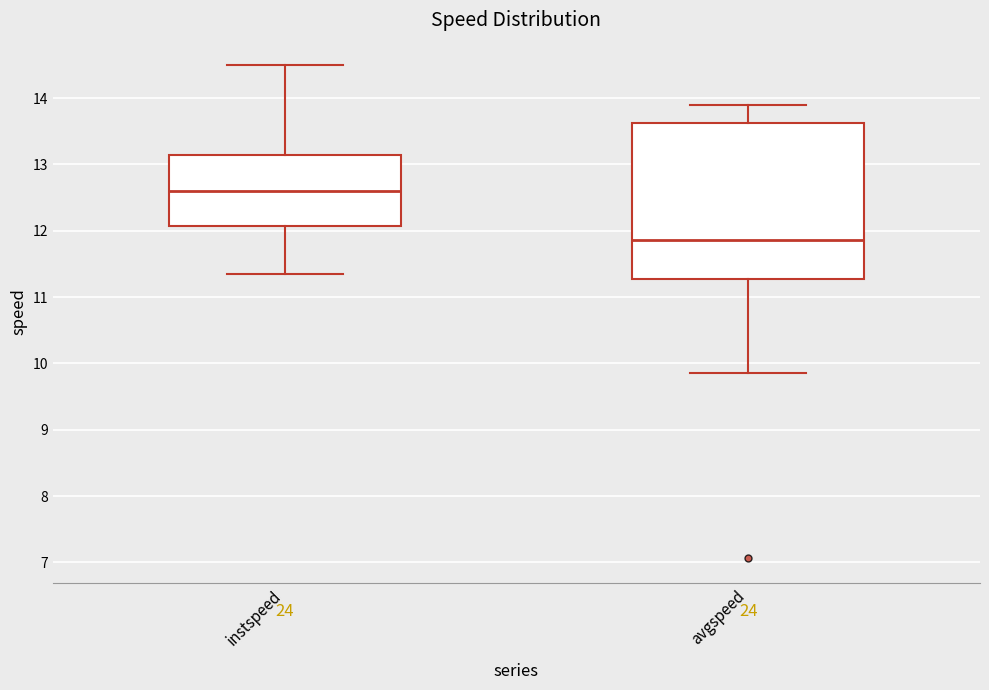

Reading left to right, transcribe this box plot: for each box, give where its median line is, the range the box spans, and where its two whiskers end, as read against the y-axis. The values are not printed on the chart, so give them approximately, as read against the axis.

instspeed: median 12.6, box 12.1 to 13.1, whiskers 11.4 to 14.5
avgspeed: median 11.9, box 11.3 to 13.6, whiskers 9.9 to 13.9